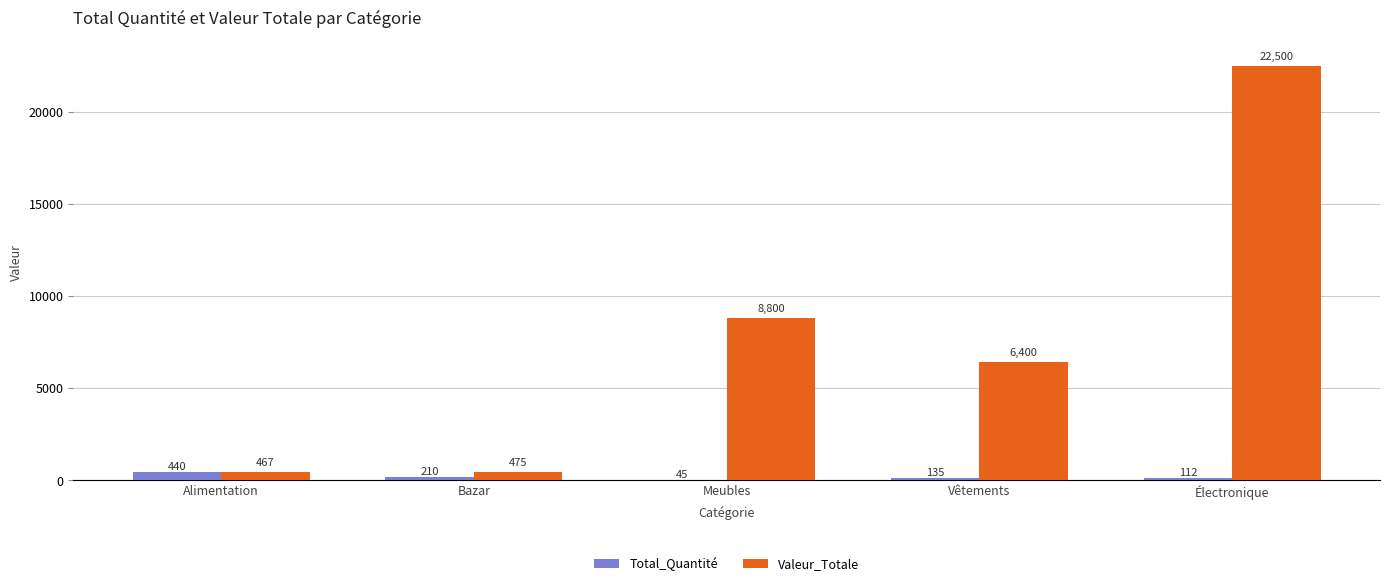

Reading left to right, extract all data points from this chart.

Total_Quantité: Alimentation=440	Bazar=210	Meubles=45	Vêtements=135	Électronique=112
Valeur_Totale: Alimentation=467	Bazar=475	Meubles=8800	Vêtements=6400	Électronique=22500